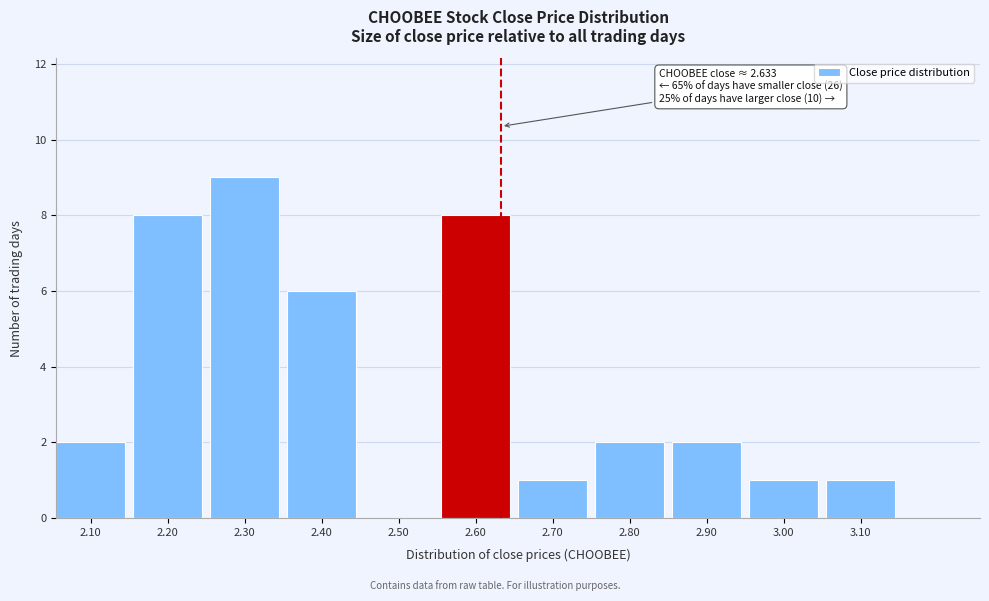

Reading left to right, extract all data points from this chart.

2.10=2	2.20=8	2.30=9	2.40=6	2.50=0	2.60=8	2.70=1	2.80=2	2.90=2	3.00=1	3.10=1